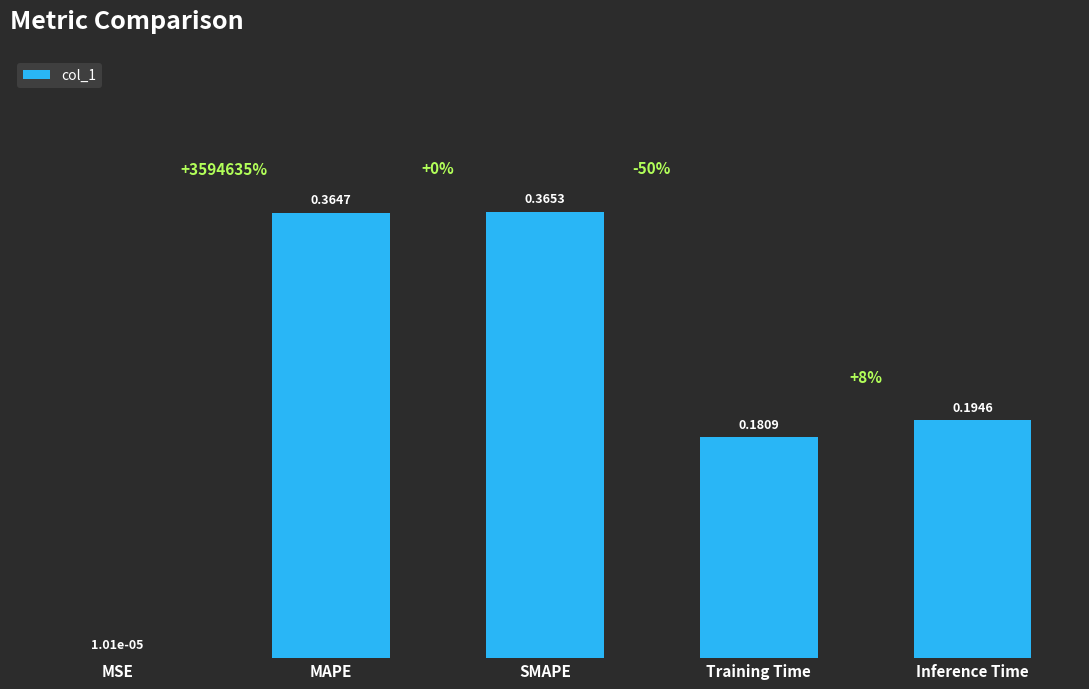

At which category does the chart reach its peak across all series?

SMAPE